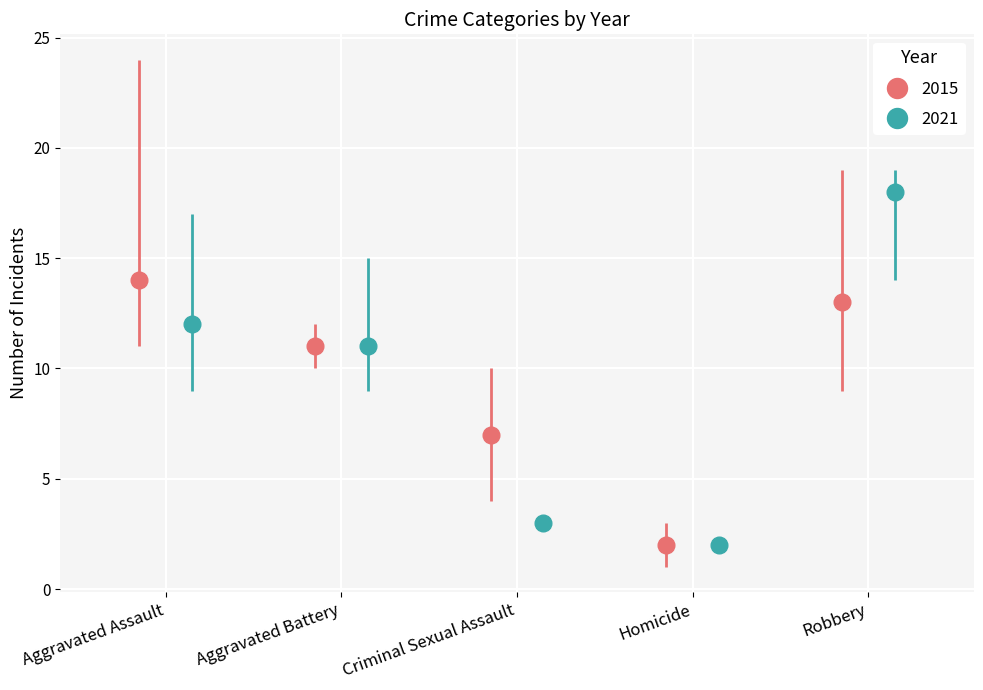

What is the value of the 2021 bar at the 1st from the left?

12